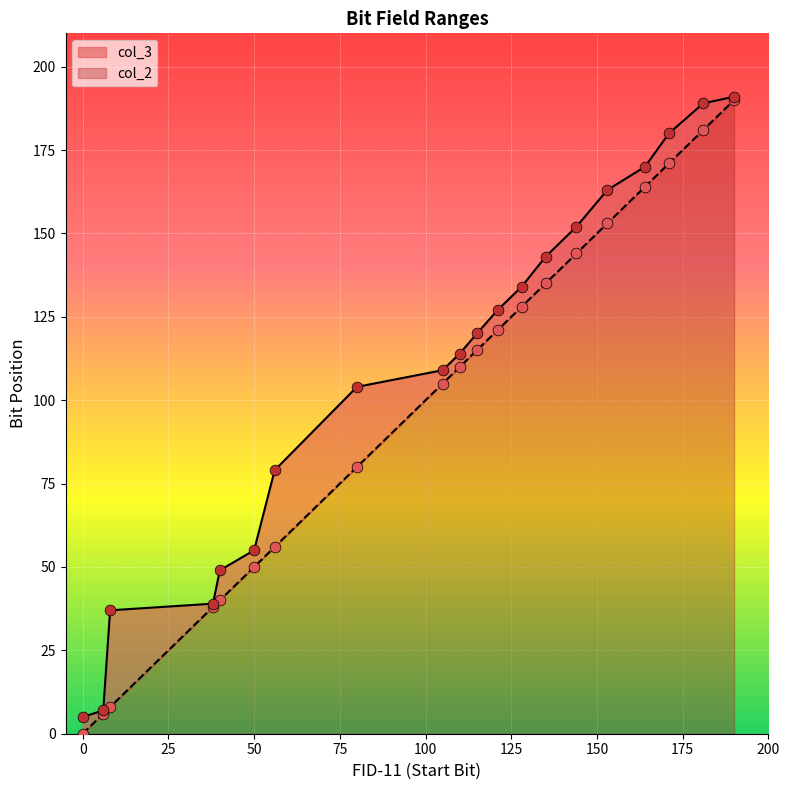

At which category is the sum across all series the highest?

190